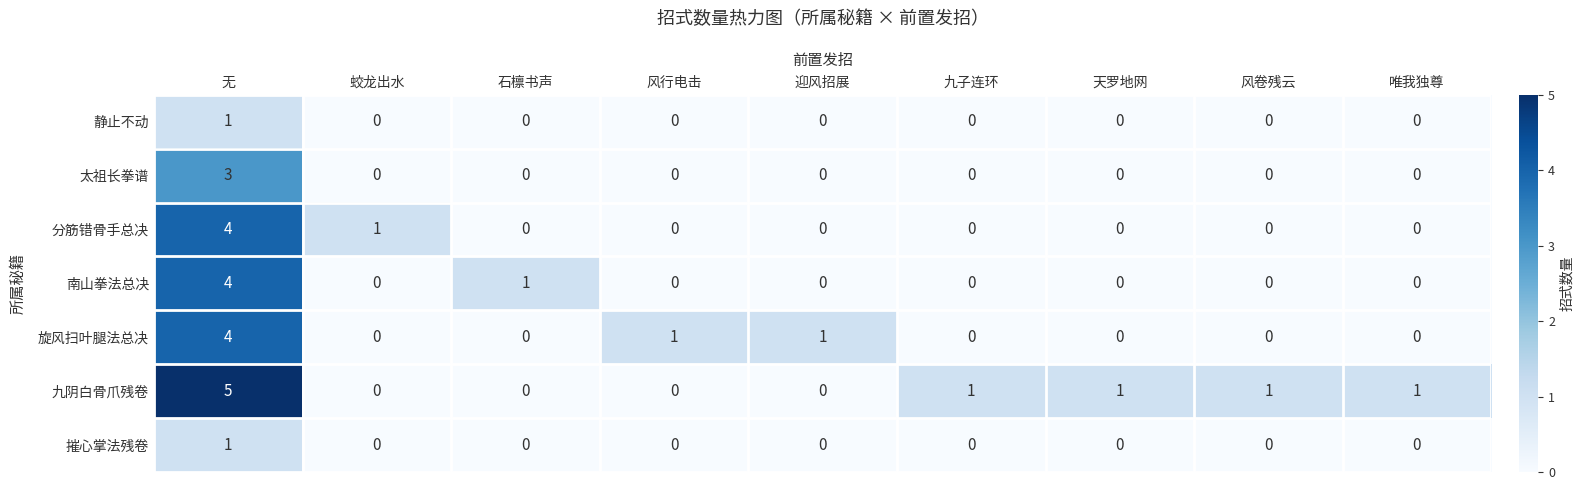

Count the 南山拳法总决 values in the range 0 to 1.

8